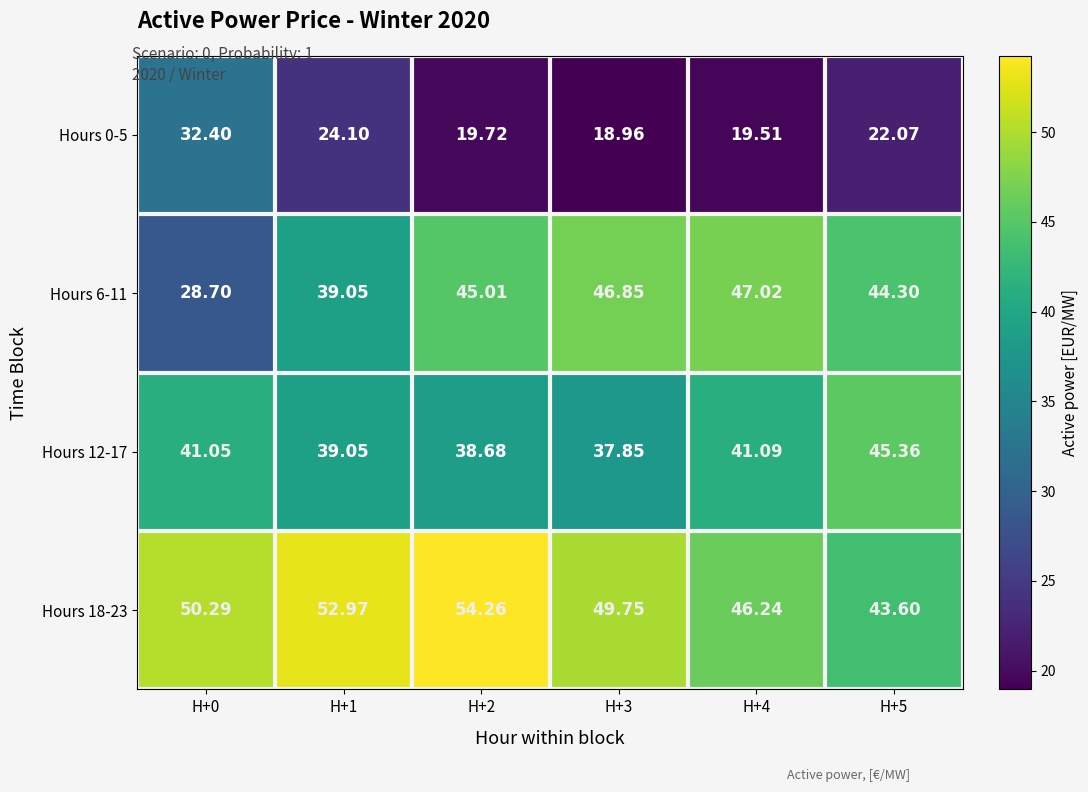

Is the value of Hours 18-23 at H+5 greater than the value of Hours 6-11 at H+4?

No